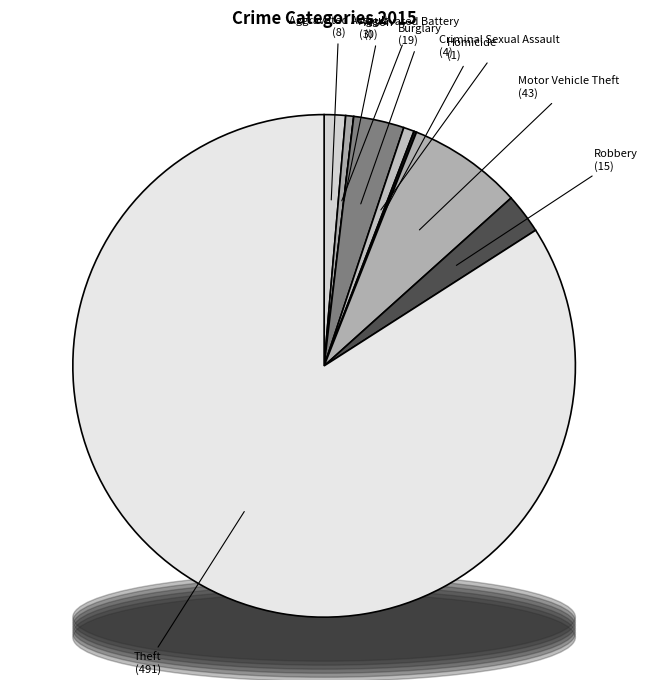

To the nearest percent, what portion does Aggravated Assault represent?

1%